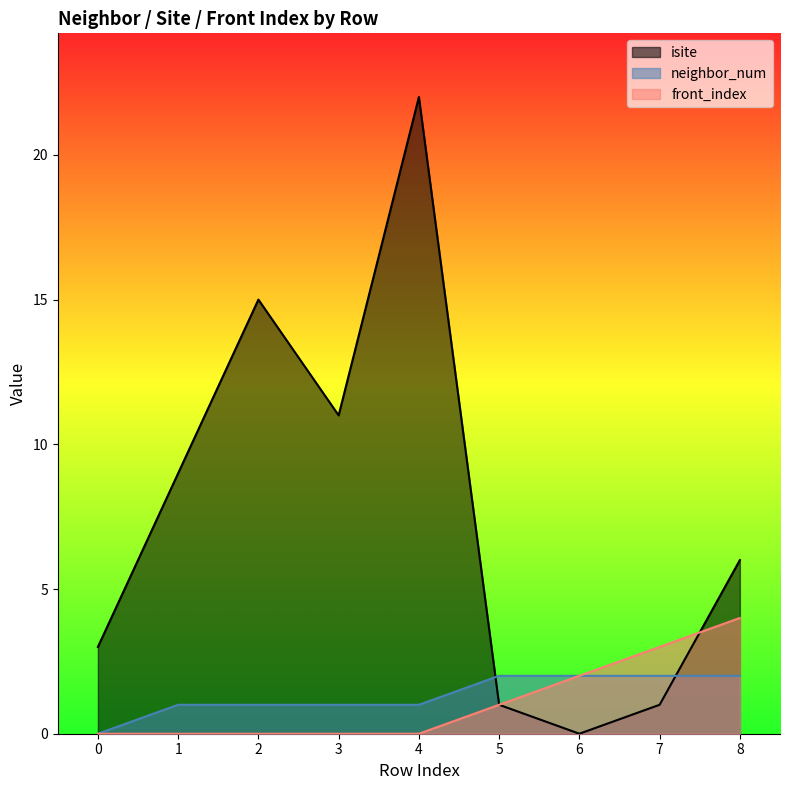

What is the average value of the neighbor_num series?

1